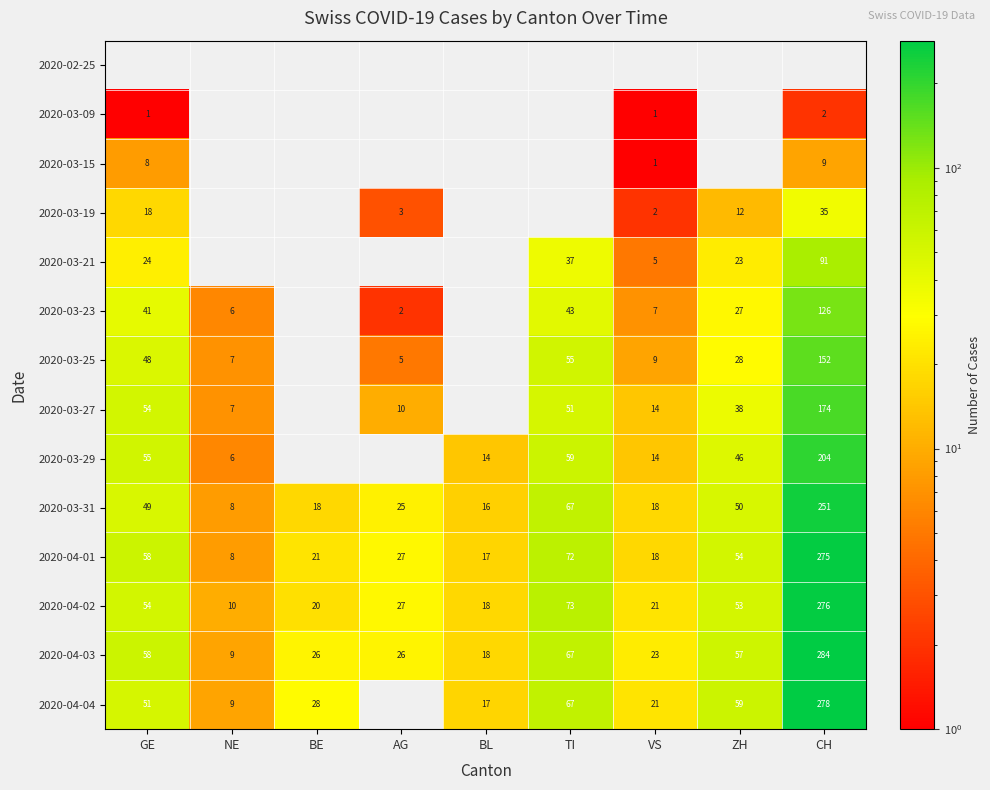

What is the highest value of the 2020-04-02 series?

276